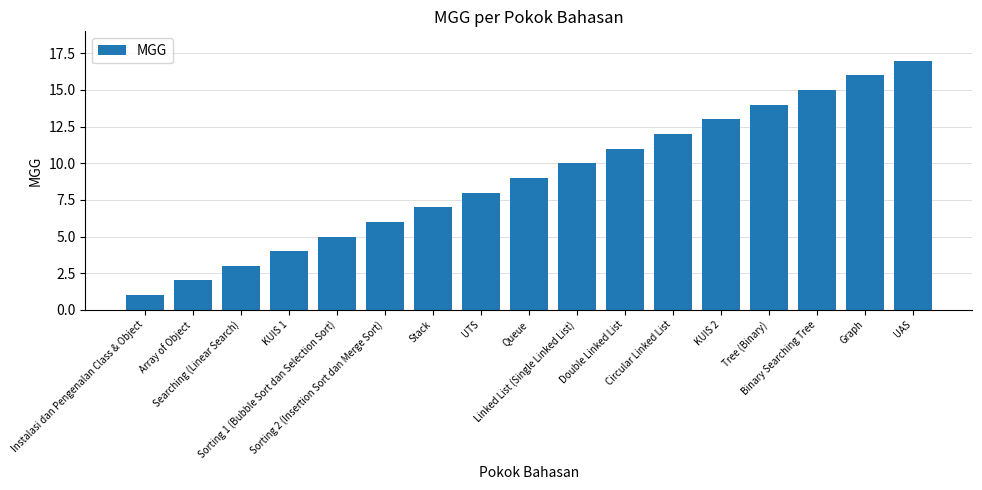

At which category does the chart reach its peak across all series?

UAS